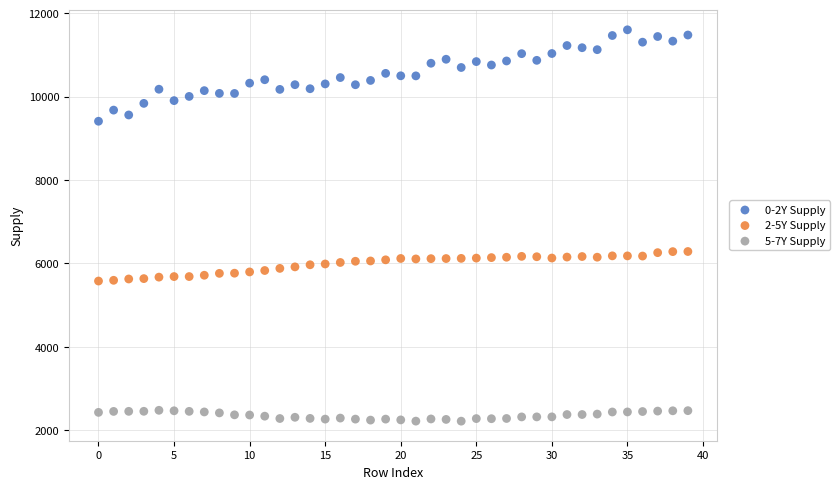

Which series reaches the maximum Y coordinate?

0-2Y Supply